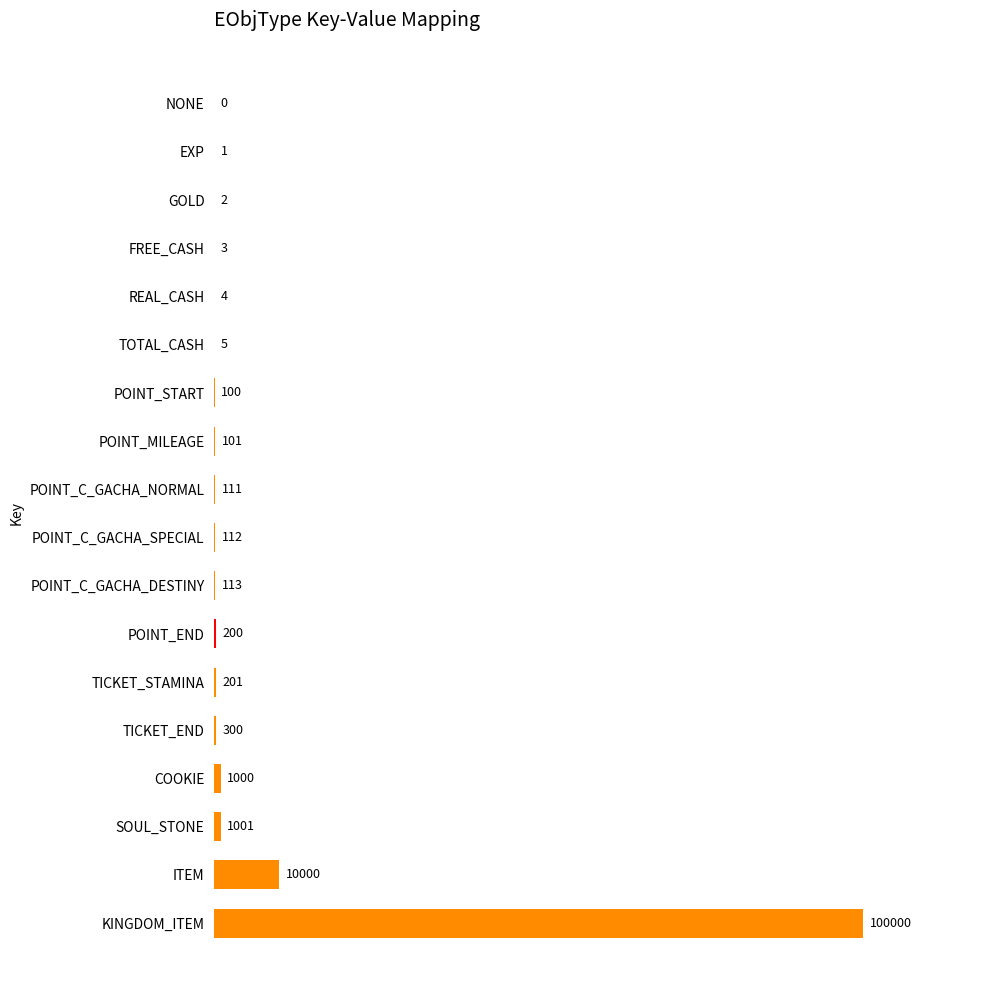

What is the sum of all values?

113254